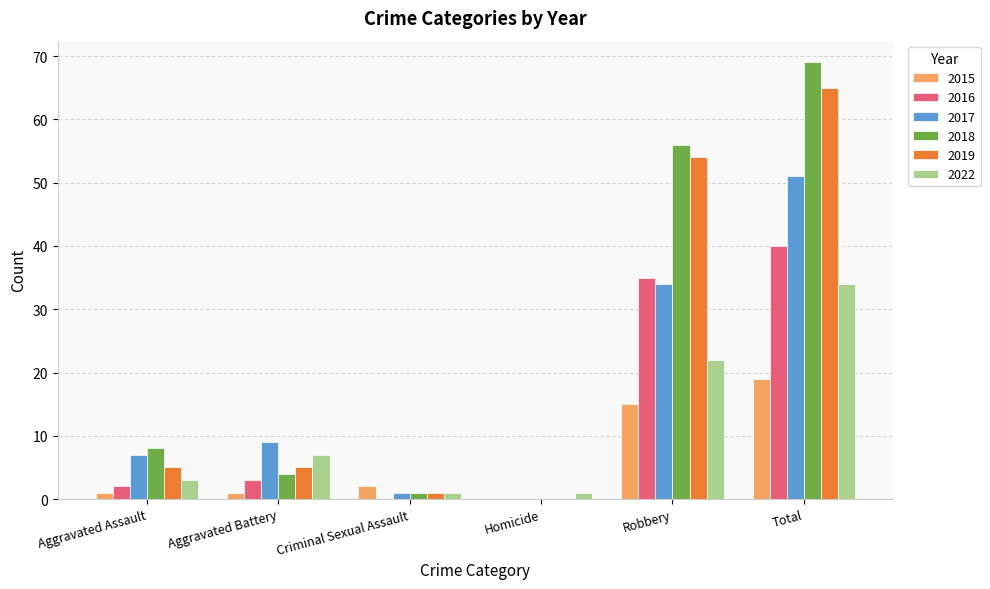

Which category has the highest value in the 2022 series?

Total